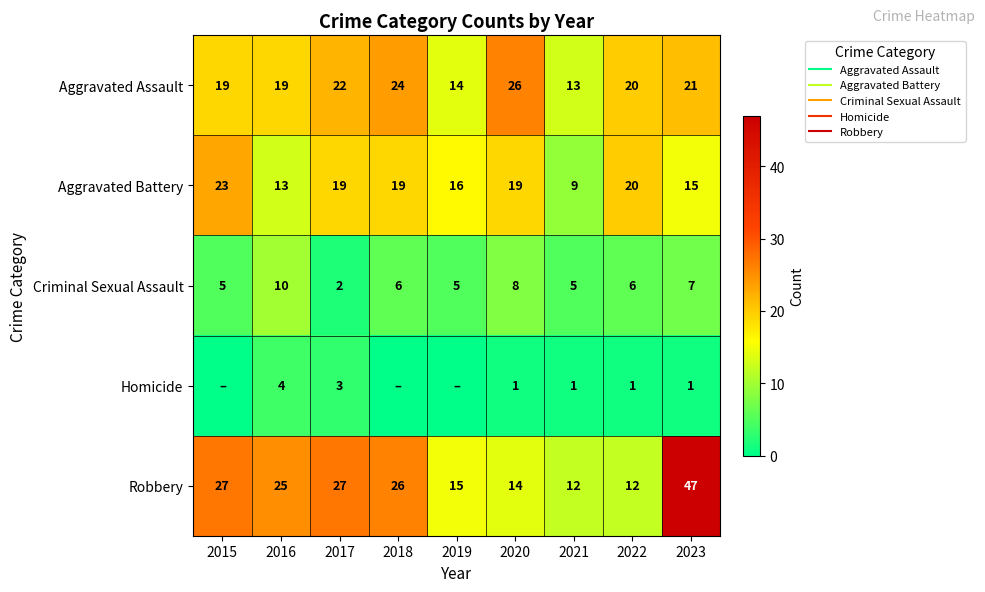

What value does the Robbery series have at 2023, to the nearest 5?

45